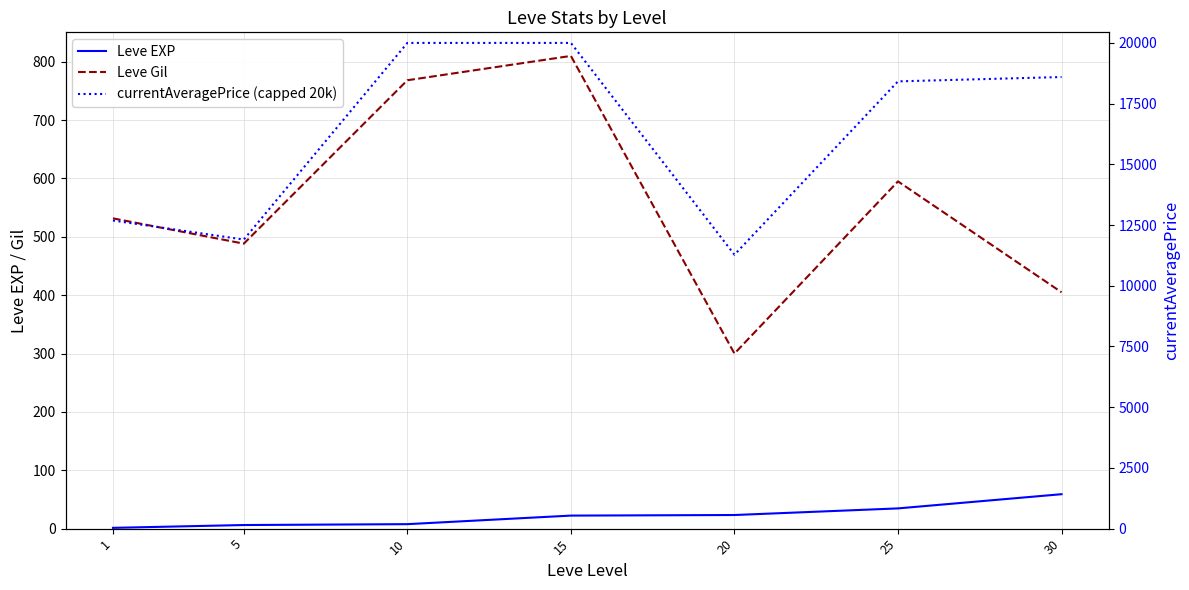

What is the minimum value for Leve EXP?

1.3